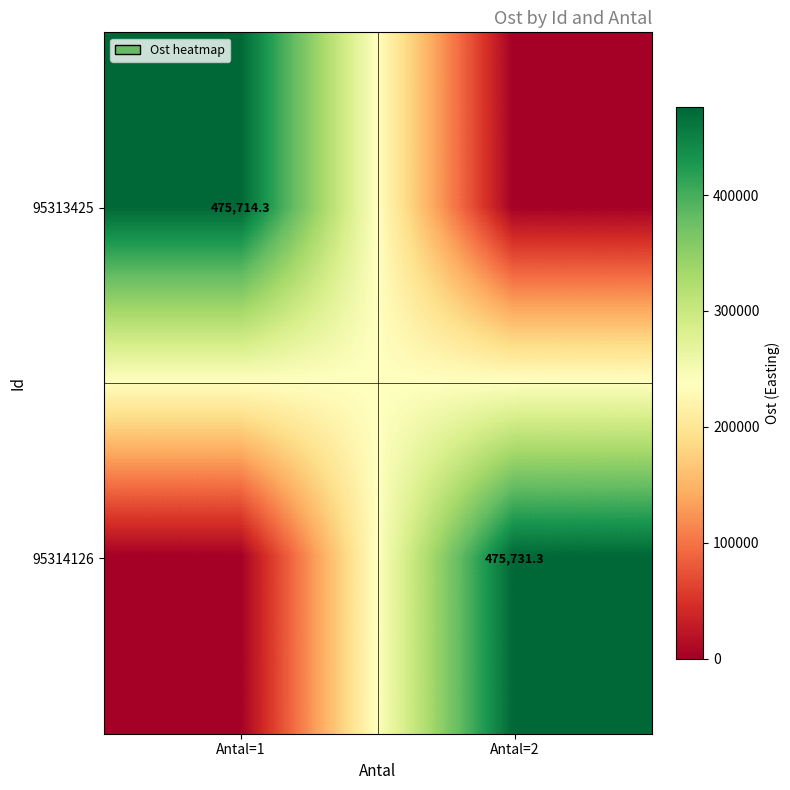

Is it true that 95313425 equals 475714.3 at Antal=1?

True